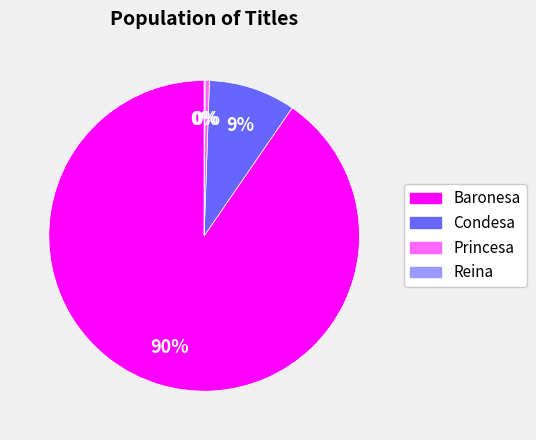

Which slice represents more than half of the pie?

Baronesa